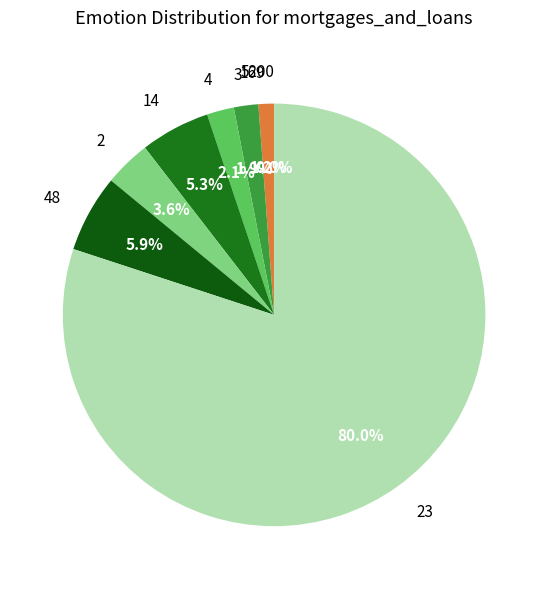

What is the ratio of the value at 4 to the value at 3?

1.1